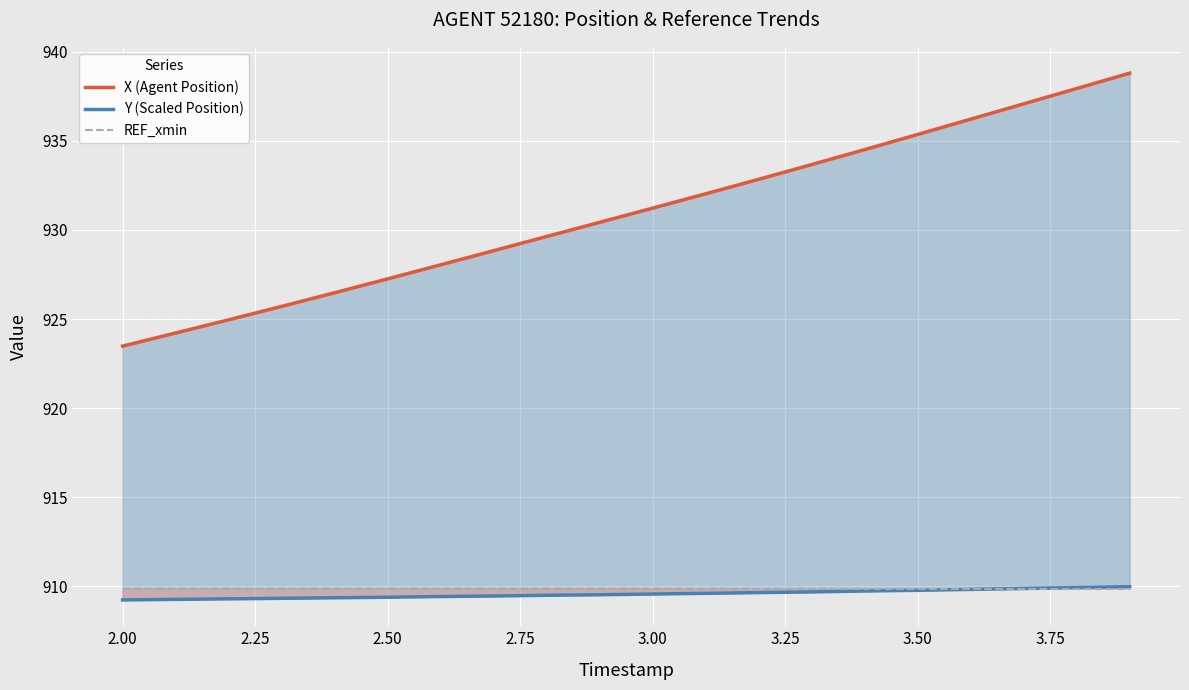

What is the highest value of the REF_xmin series?

909.9